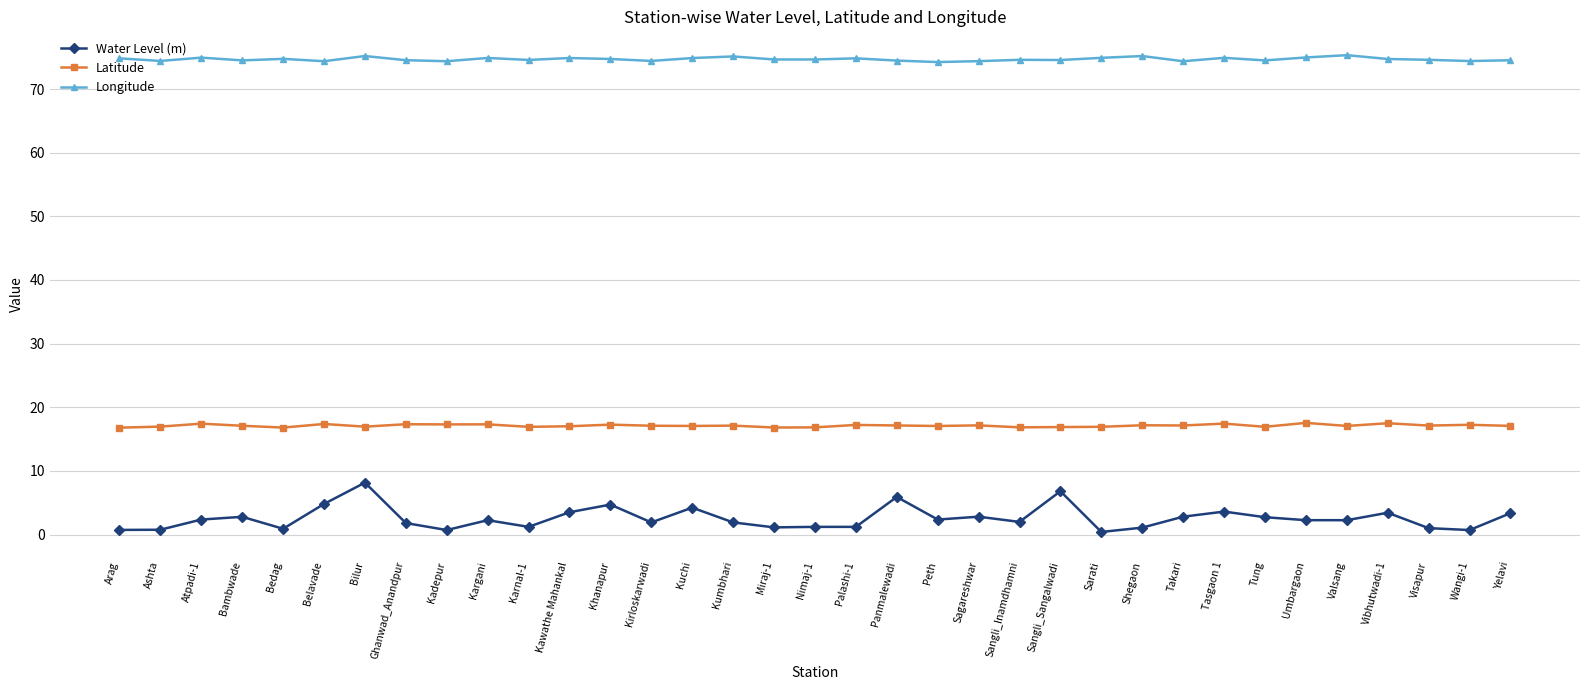

List the series in order of their overall mean, highest first.

Longitude, Latitude, Water Level (m)